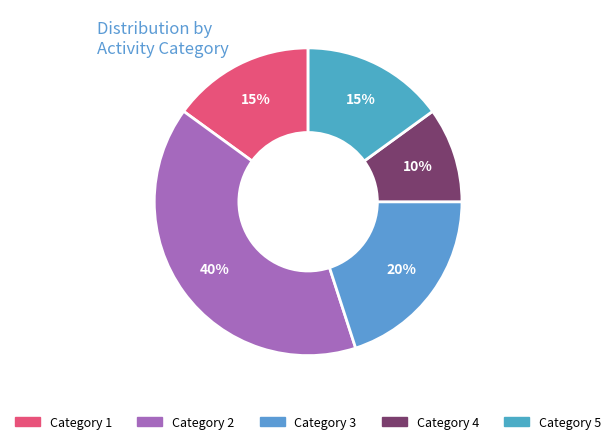

Count the number of slices in the pie.

5